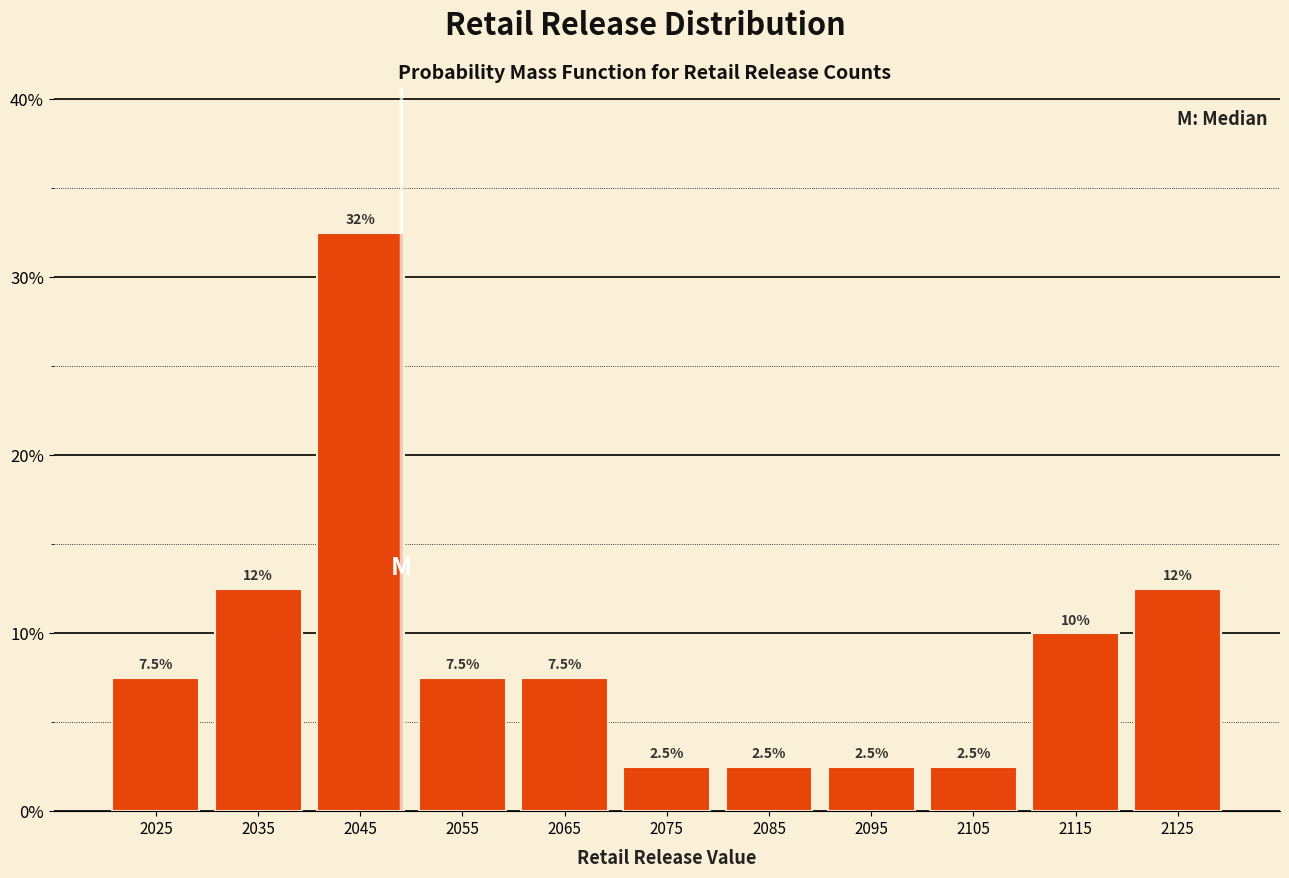

Which range on the x-axis has the tallest bar?

2040 to 2050